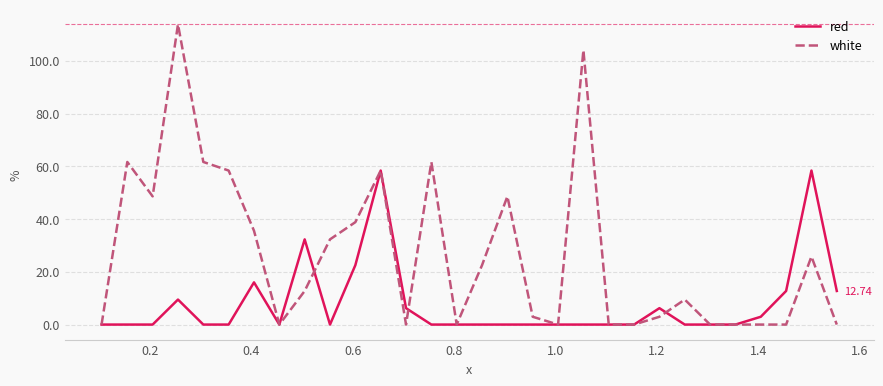

Which series has the largest total across all categories?

white